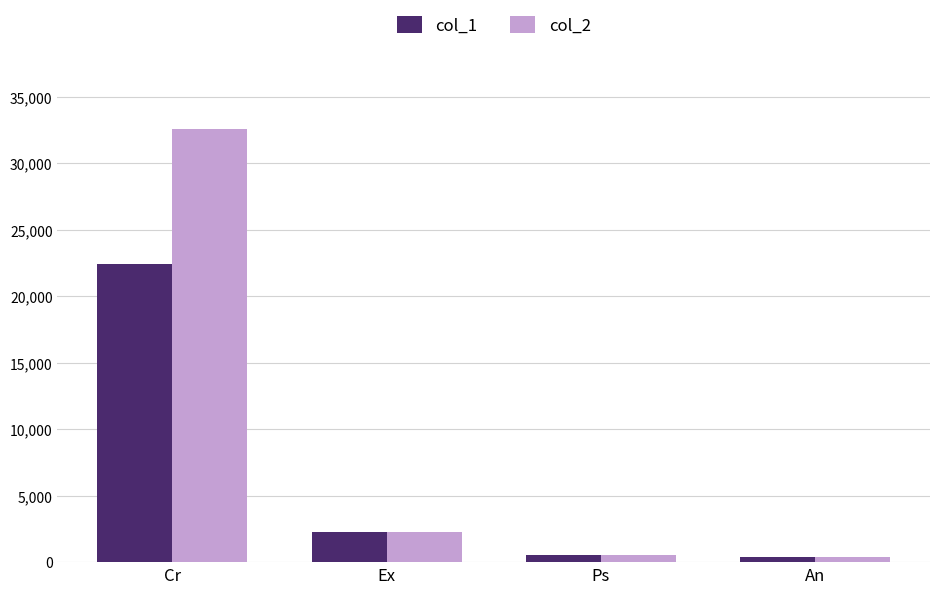

Is it true that col_1 equals 405 at An?

True